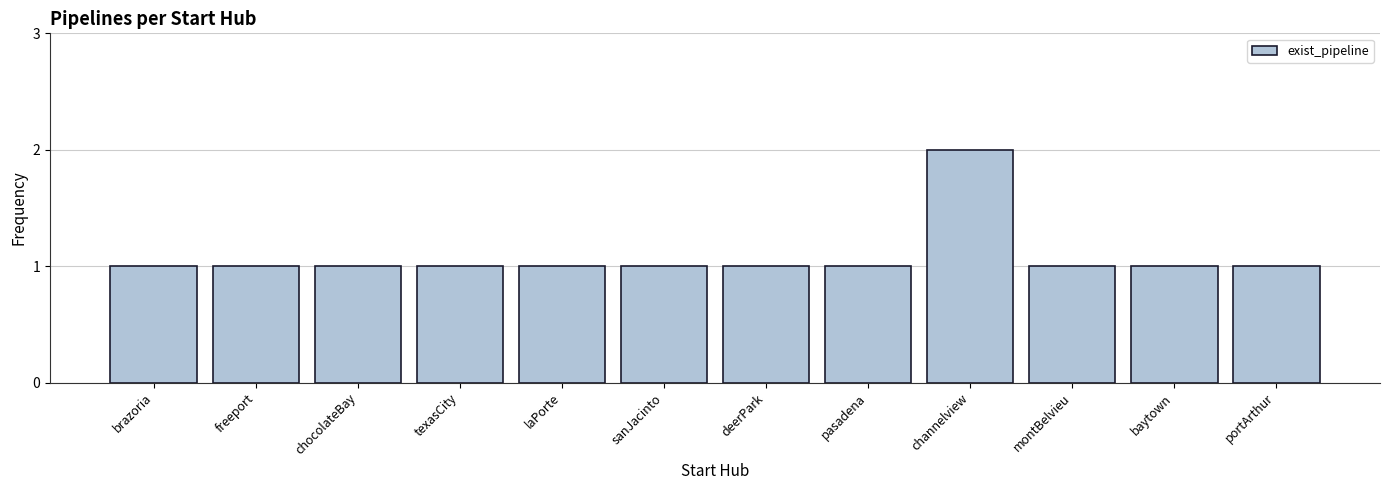

How many bars are there in total?

12